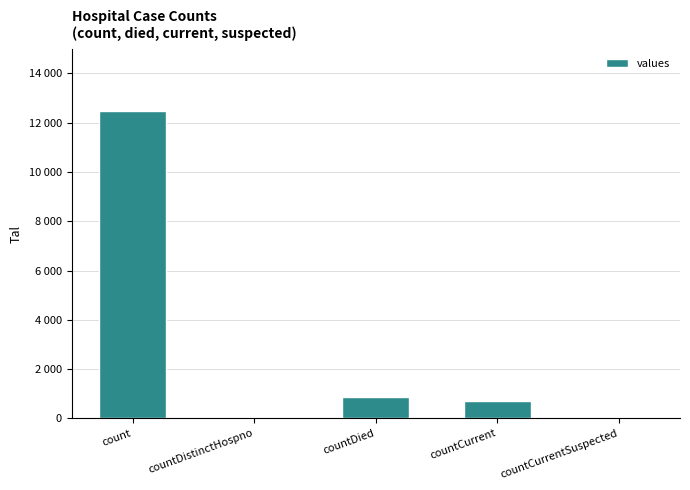

What is the maximum value shown in the chart?

12492